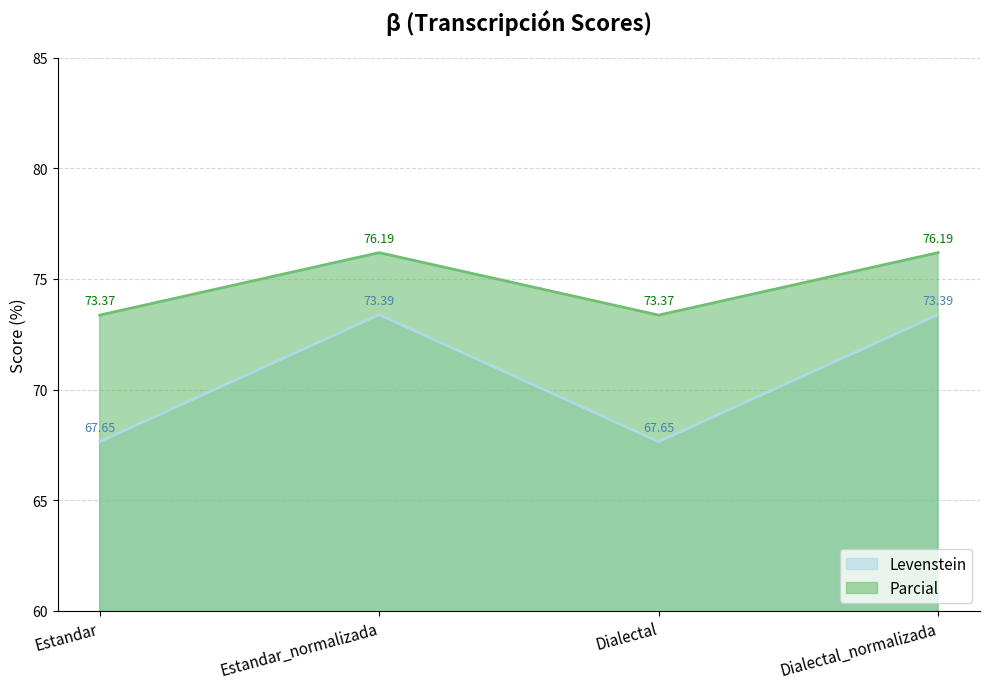

At how many categories does at least one series exceed 71?

4